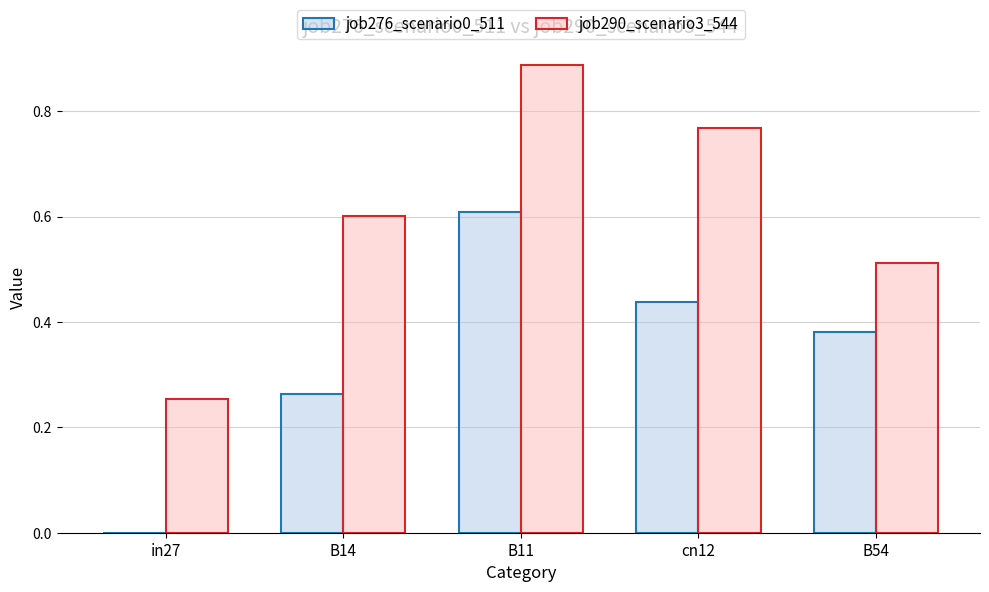

At which category is the sum across all series the highest?

B11